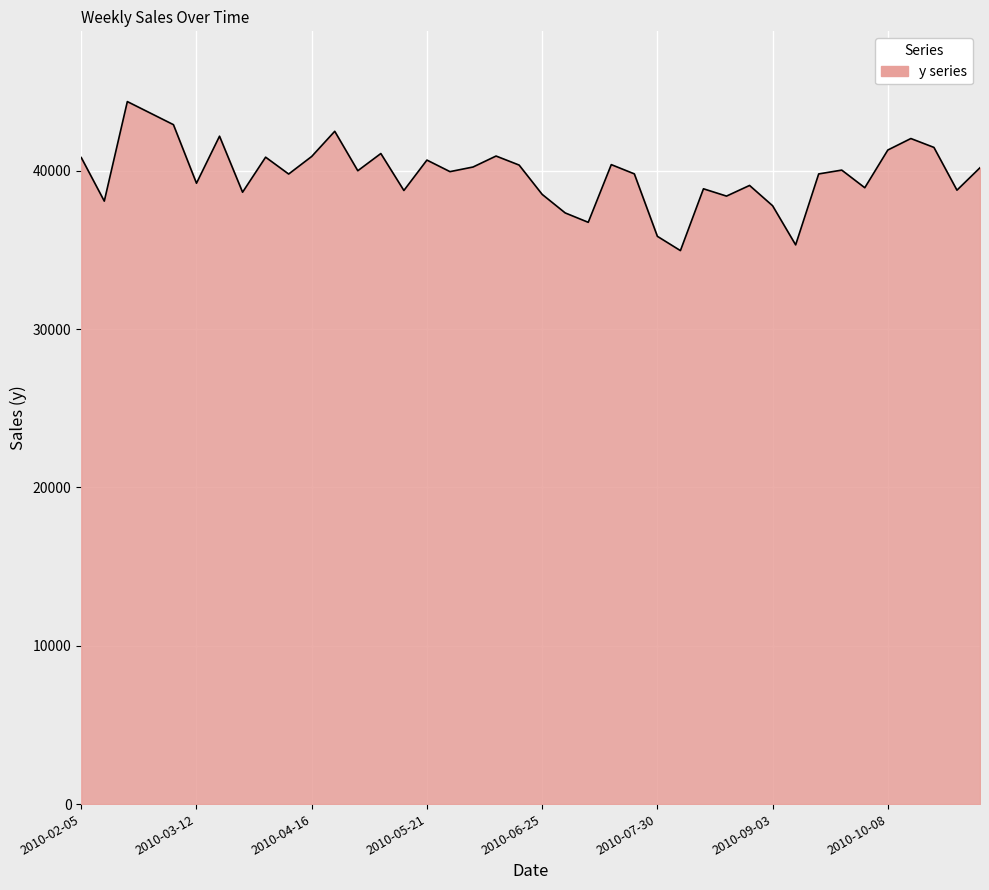

How many values are below 39999?

20